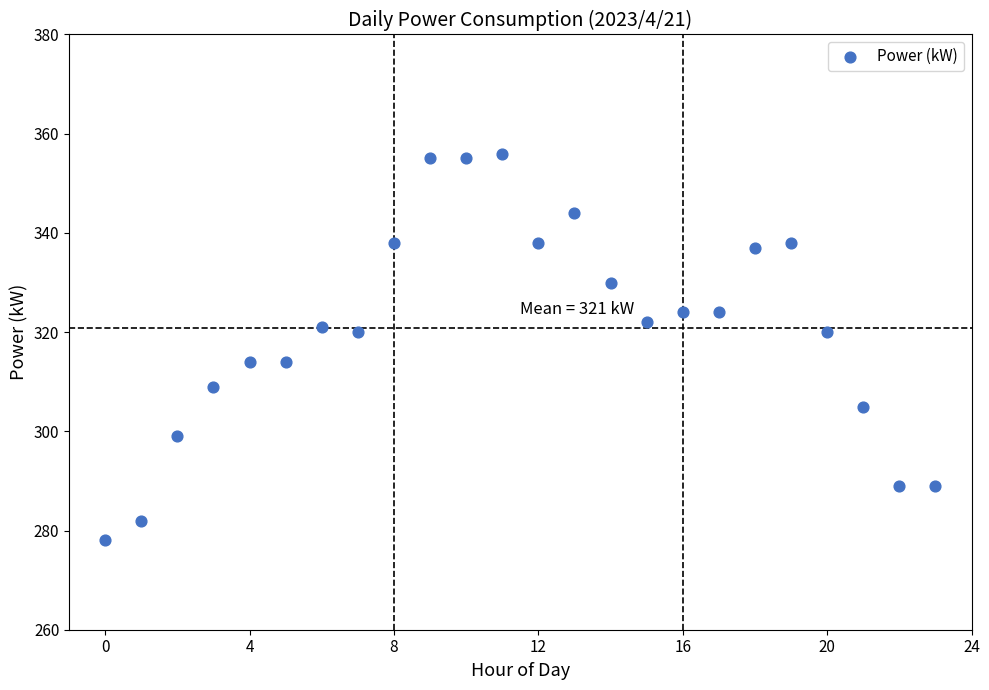

What is the range of Y values (max minus min)?

78